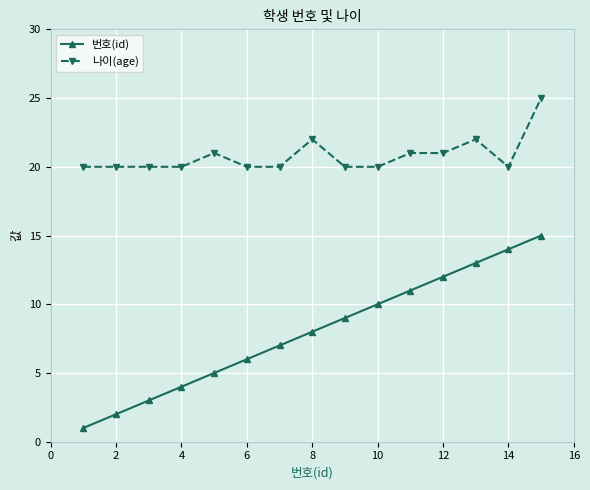

True or false: 번호(id) has more than 2 points higher than both neighbors.

False